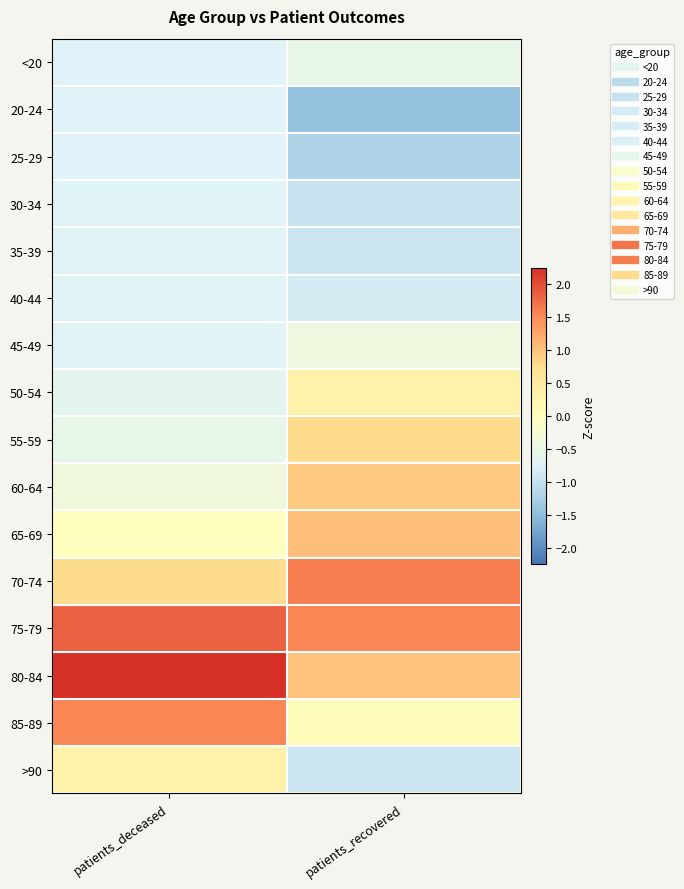

Rank the series at patients_recovered from highest to lowest value.

70-74, 75-79, 65-69, 80-84, 60-64, 55-59, 50-54, 85-89, 45-49, <20, 40-44, >90, 35-39, 30-34, 25-29, 20-24